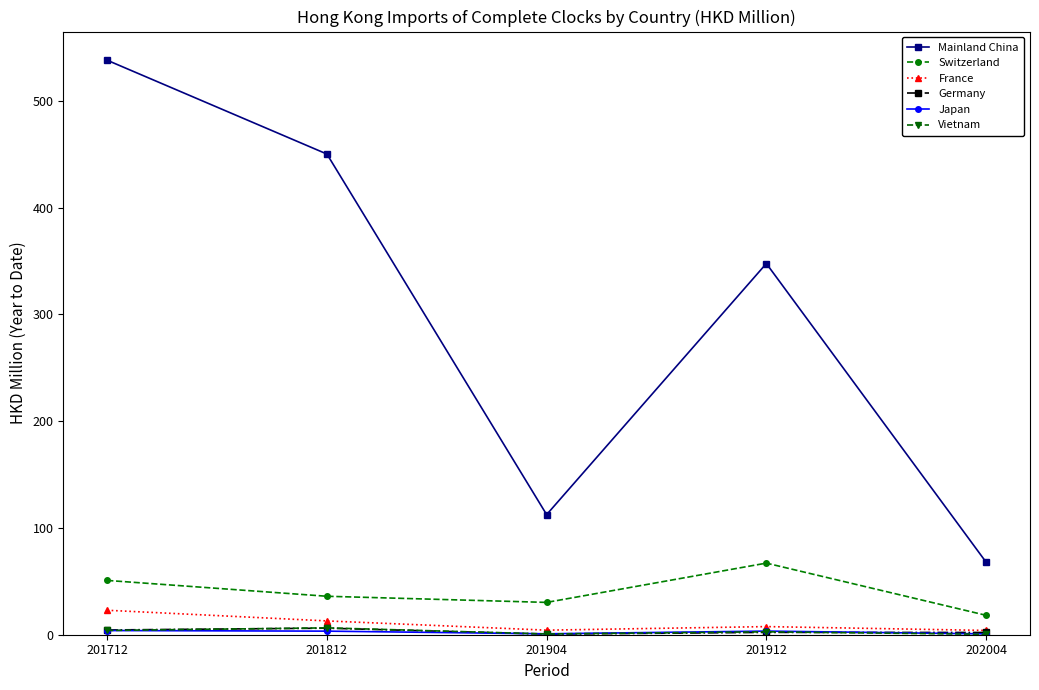

Between 201812 and 201912, which series saw the biggest shift?

Mainland China